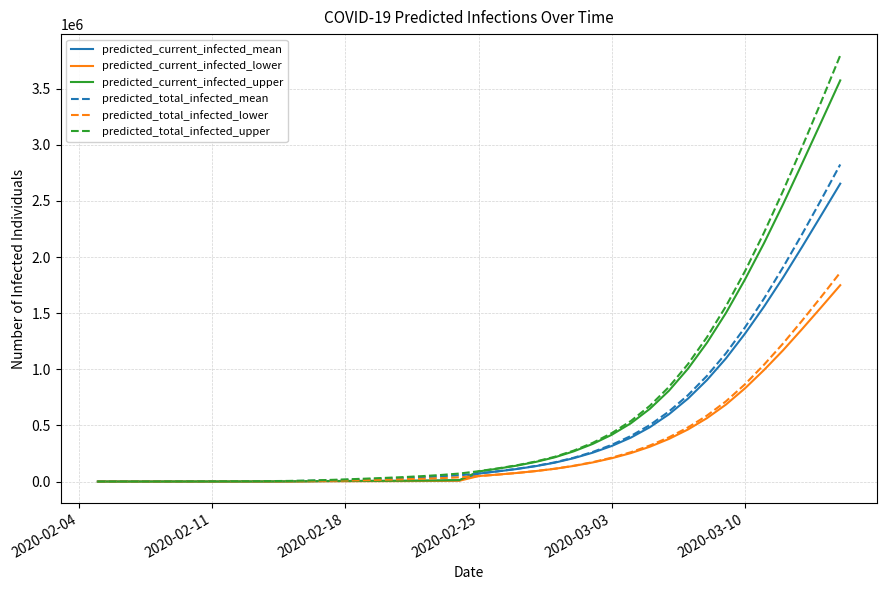

Which series has the largest range (max minus min)?

predicted_total_infected_upper